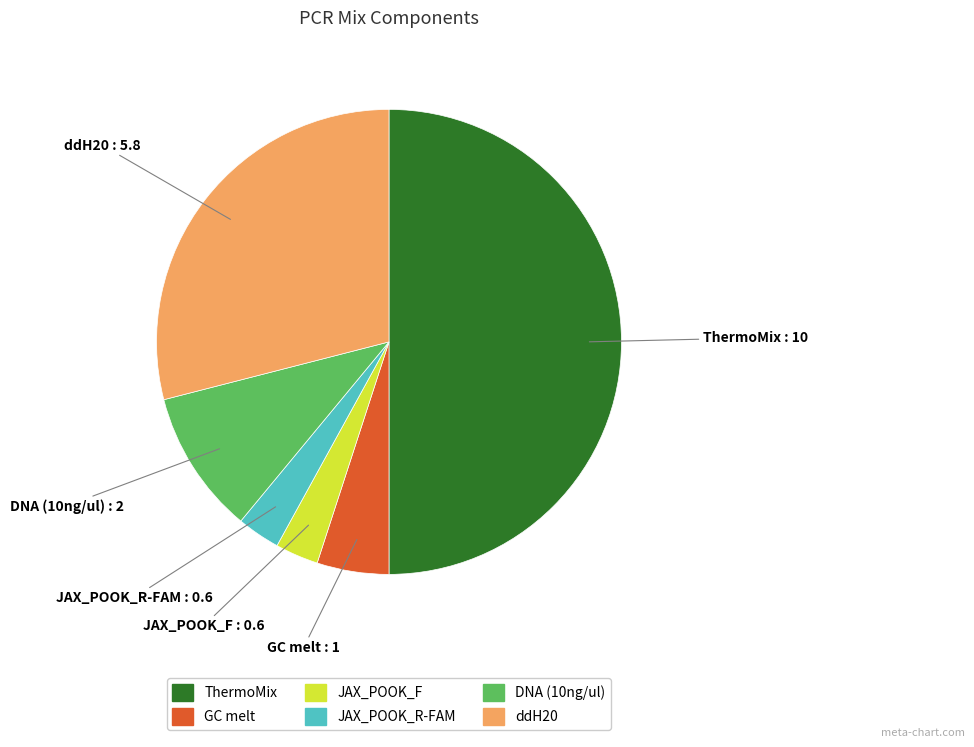

How many slices are in this pie chart?

6